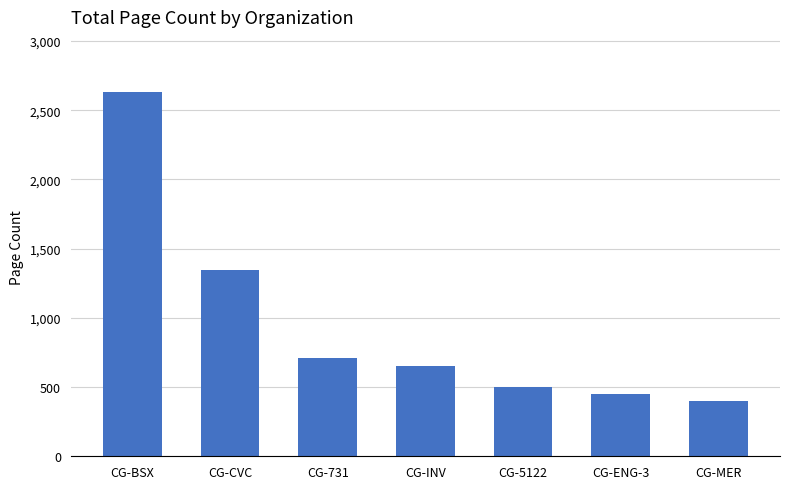

What is the greatest value displayed?

2634